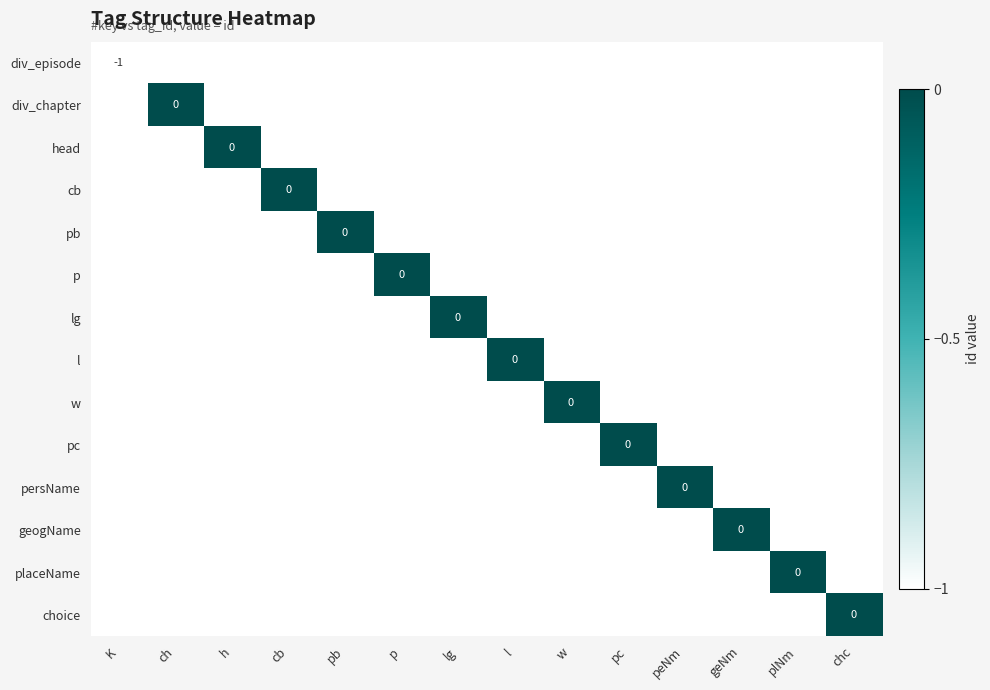

At lg, list the series in order from smallest to largest.

div_episode, div_chapter, head, cb, pb, p, l, w, pc, persName, geogName, placeName, choice, lg